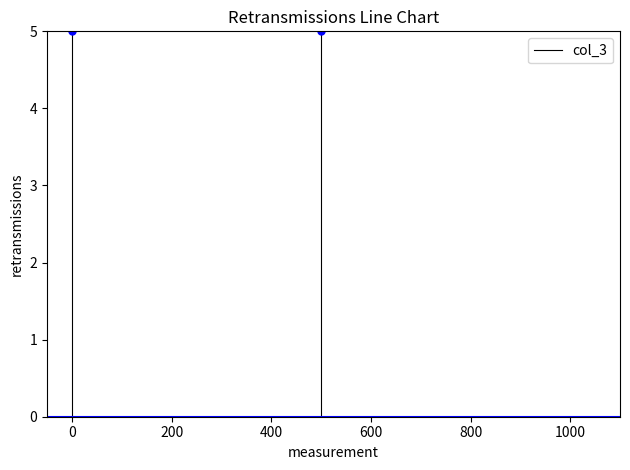

What is the difference between the maximum and minimum values?

5